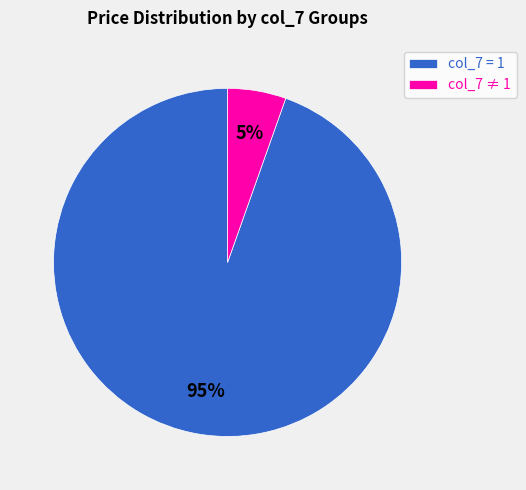

How many slices are in this pie chart?

2